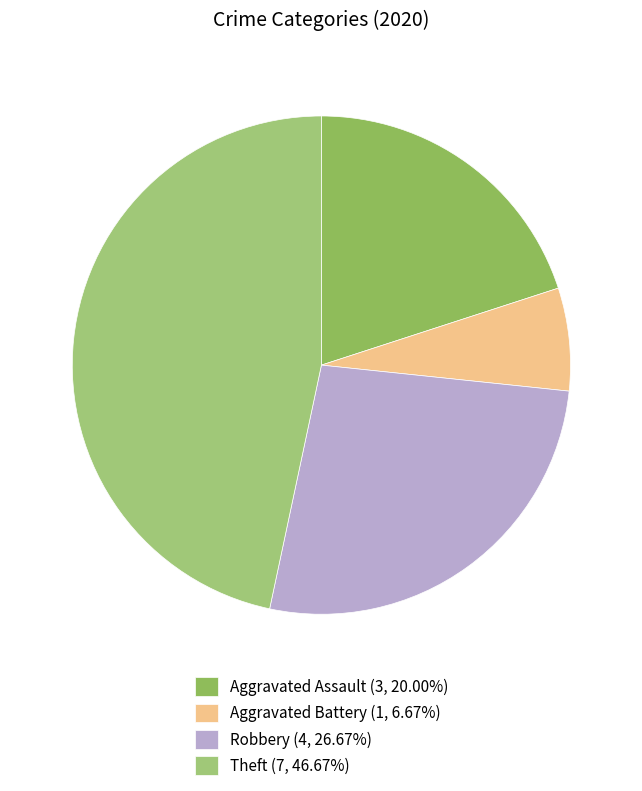

To the nearest percent, what is the difference between the largest and smallest slice percentages?

40%